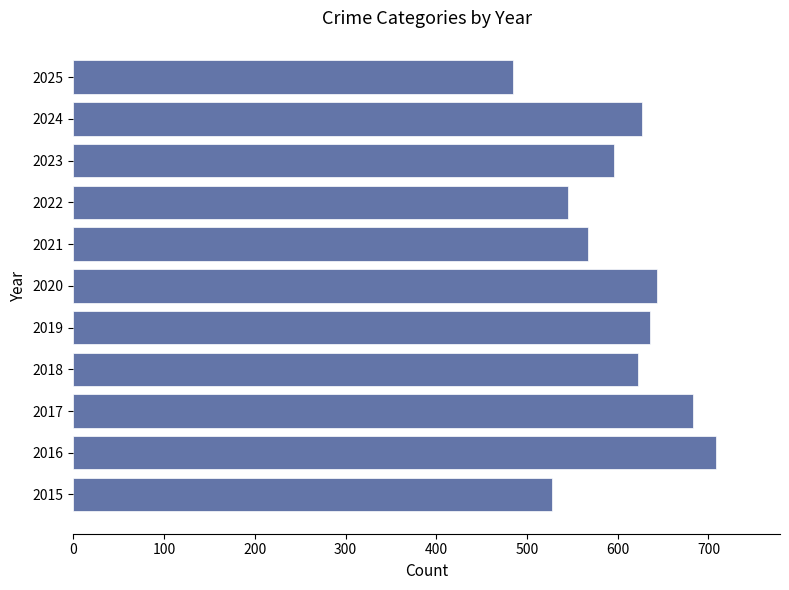

Reading bottom to top, transcribe all the data shown in this chart.

2015=528	2016=708	2017=683	2018=622	2019=635	2020=643	2021=567	2022=545	2023=596	2024=627	2025=485